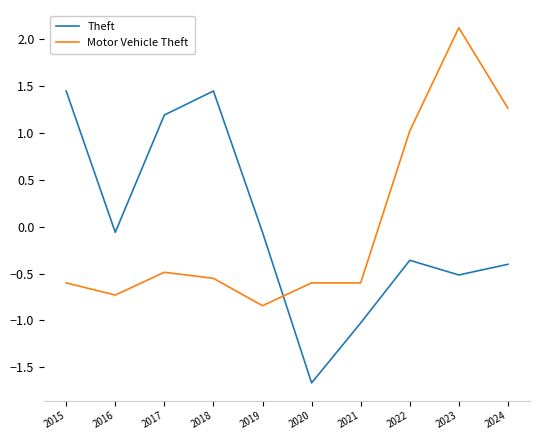

What is the difference between the Theft values at 2015 and 2022?

1.8